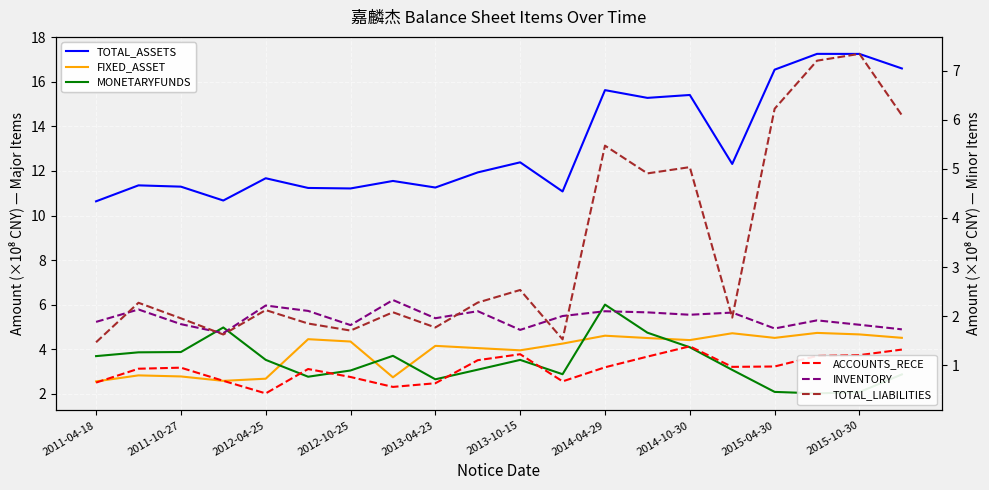

Reading left to right, what are all the values shown in this chart?

TOTAL_ASSETS: 10.6	11.4	11.3	10.7	11.7	11.2	11.2	11.6	11.3	11.9	12.4	11.1	15.6	15.3	15.4	12.3	16.5	17.3	17.2	16.6
FIXED_ASSET: 2.6	2.8	2.8	2.6	2.7	4.5	4.3	2.7	4.2	4.1	4.0	4.3	4.6	4.5	4.4	4.7	4.5	4.7	4.7	4.5
MONETARYFUNDS: 3.7	3.9	3.9	5.0	3.5	2.8	3.0	3.7	2.7	3.1	3.5	2.9	6.0	4.7	4.1	3.1	2.1	2.0	2.1	2.9
ACCOUNTS_RECE: 0.6	0.9	0.9	0.7	0.4	0.9	0.8	0.6	0.6	1.1	1.2	0.7	1.0	1.2	1.4	1.0	1.0	1.2	1.2	1.3
INVENTORY: 1.9	2.1	1.8	1.7	2.2	2.1	1.8	2.3	2.0	2.1	1.7	2.0	2.1	2.1	2.0	2.1	1.7	1.9	1.8	1.7
TOTAL_LIABILITIES: 1.5	2.3	2.0	1.6	2.1	1.8	1.7	2.1	1.8	2.3	2.5	1.5	5.5	4.9	5.0	2.0	6.2	7.2	7.3	6.1